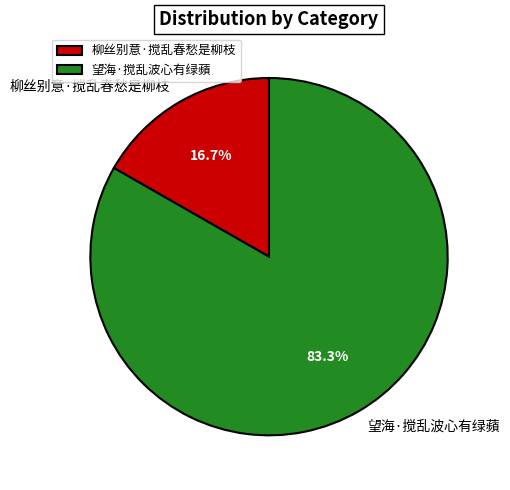

What is the smallest slice in the pie chart?

柳丝别意·搅乱春愁是柳枝